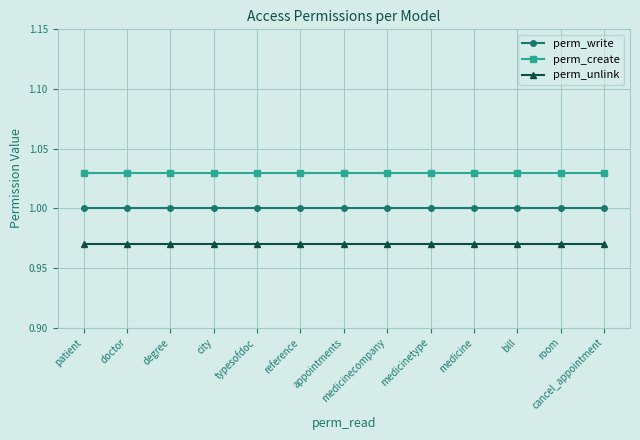

What position from the right is medicinecompany?

6